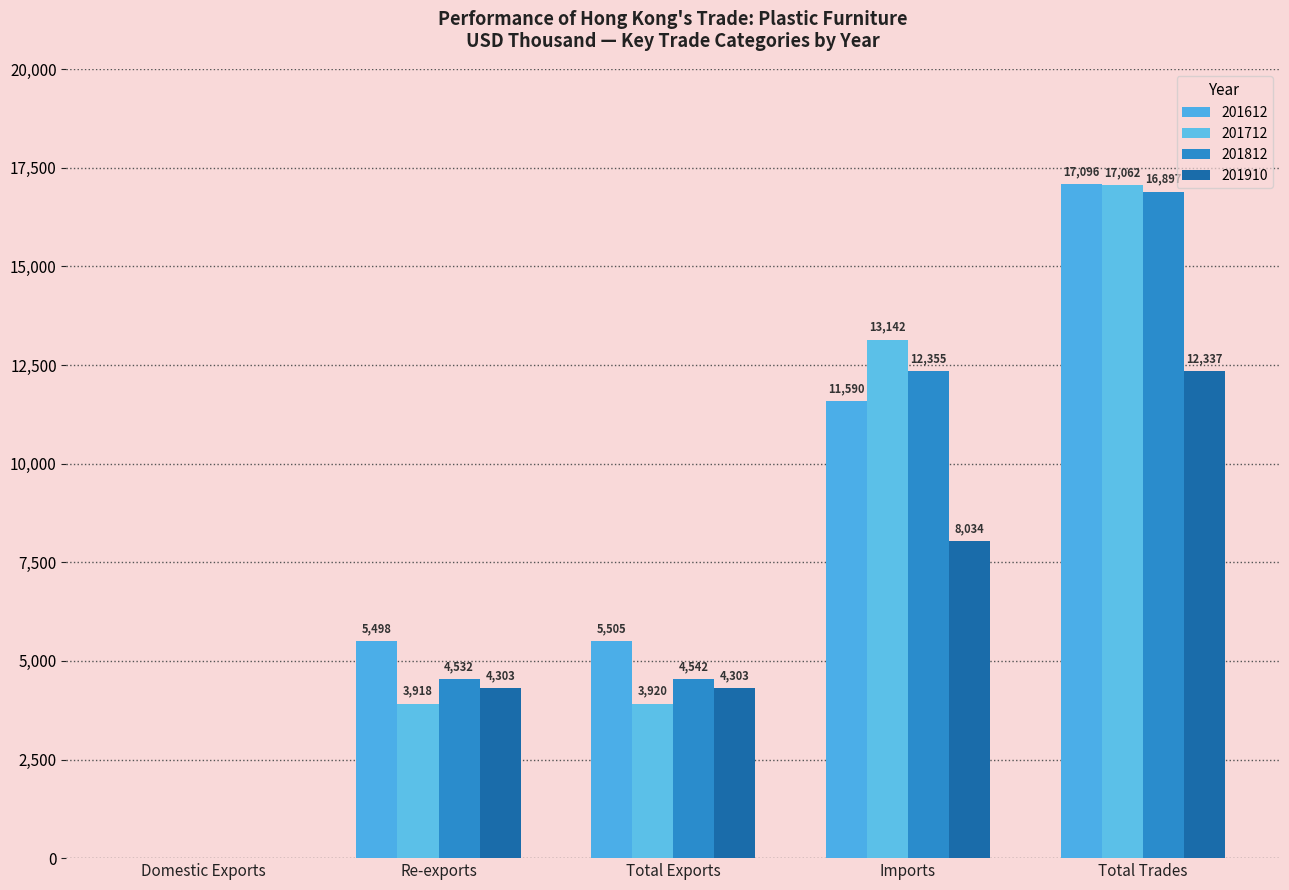

What are all the series names shown in the legend?

201612, 201712, 201812, 201910